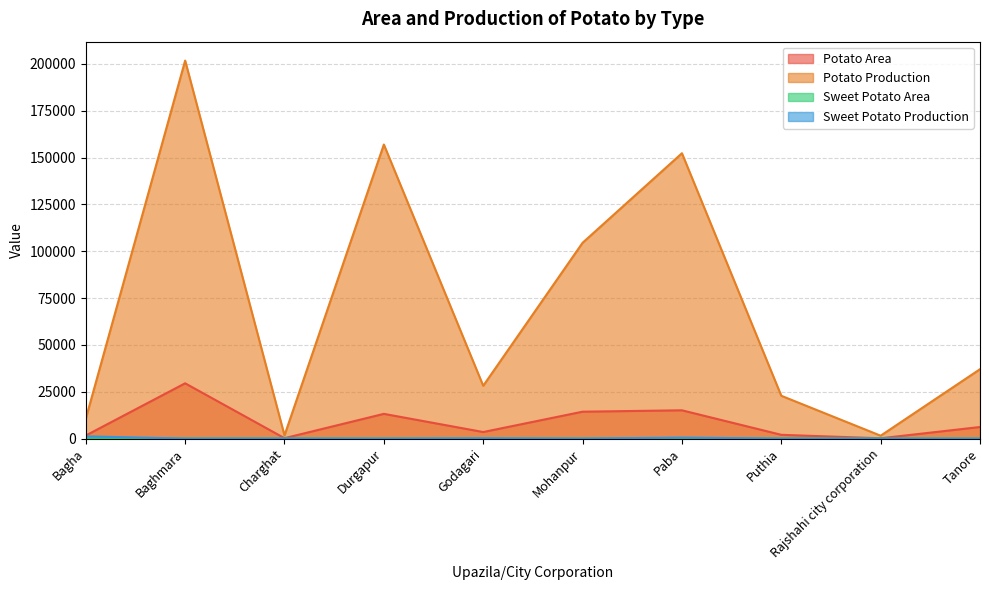

What position from the right is Paba?

4